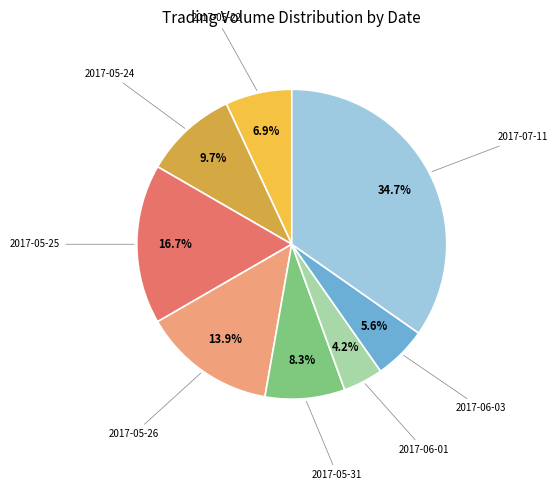

Combined, do 2017-07-11 and 2017-06-01 account for over 50%?

No